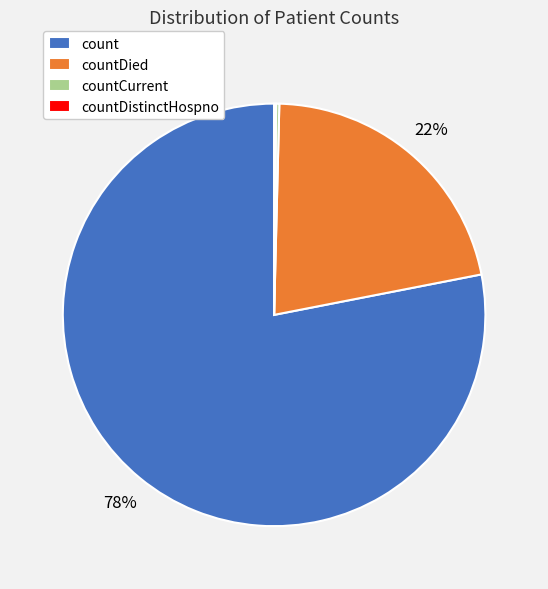

Does any single category account for the majority?

Yes